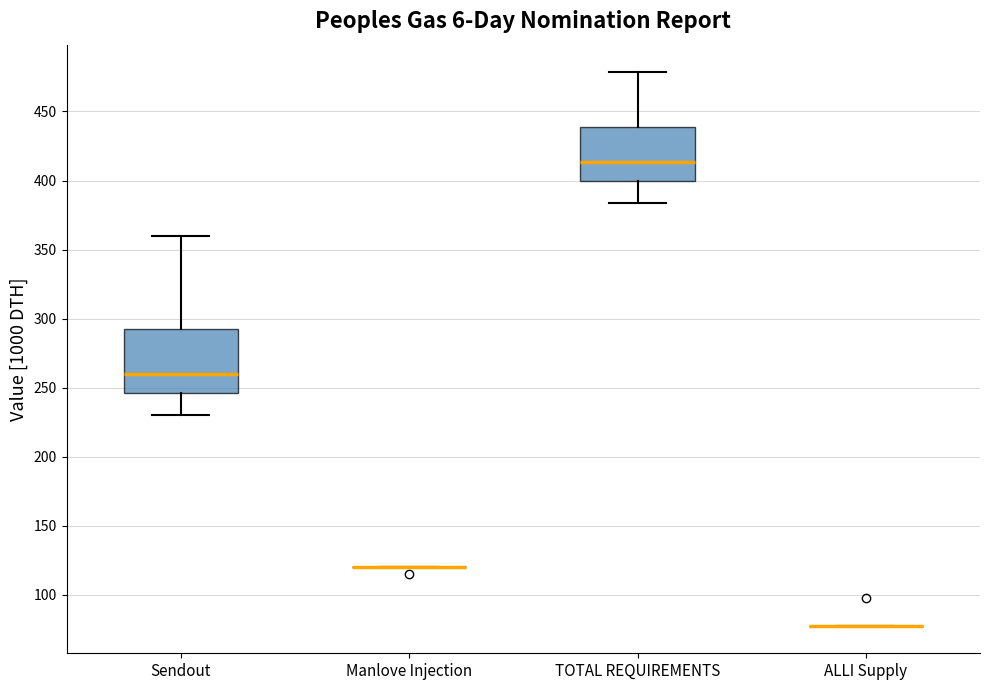

Comparing the boxes themselves (not the whiskers), which one is the tallest?

Sendout